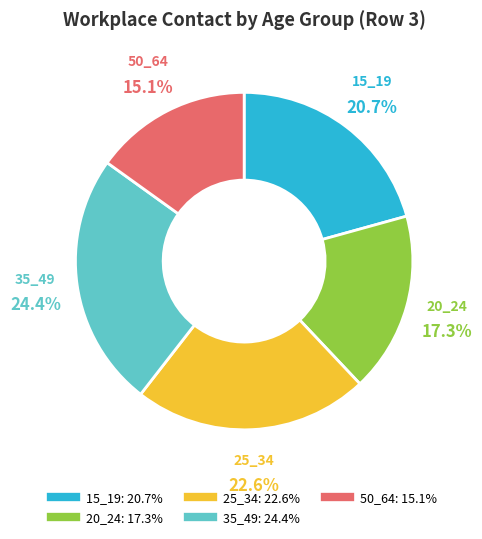

Is there any slice that represents more than half of the pie?

No